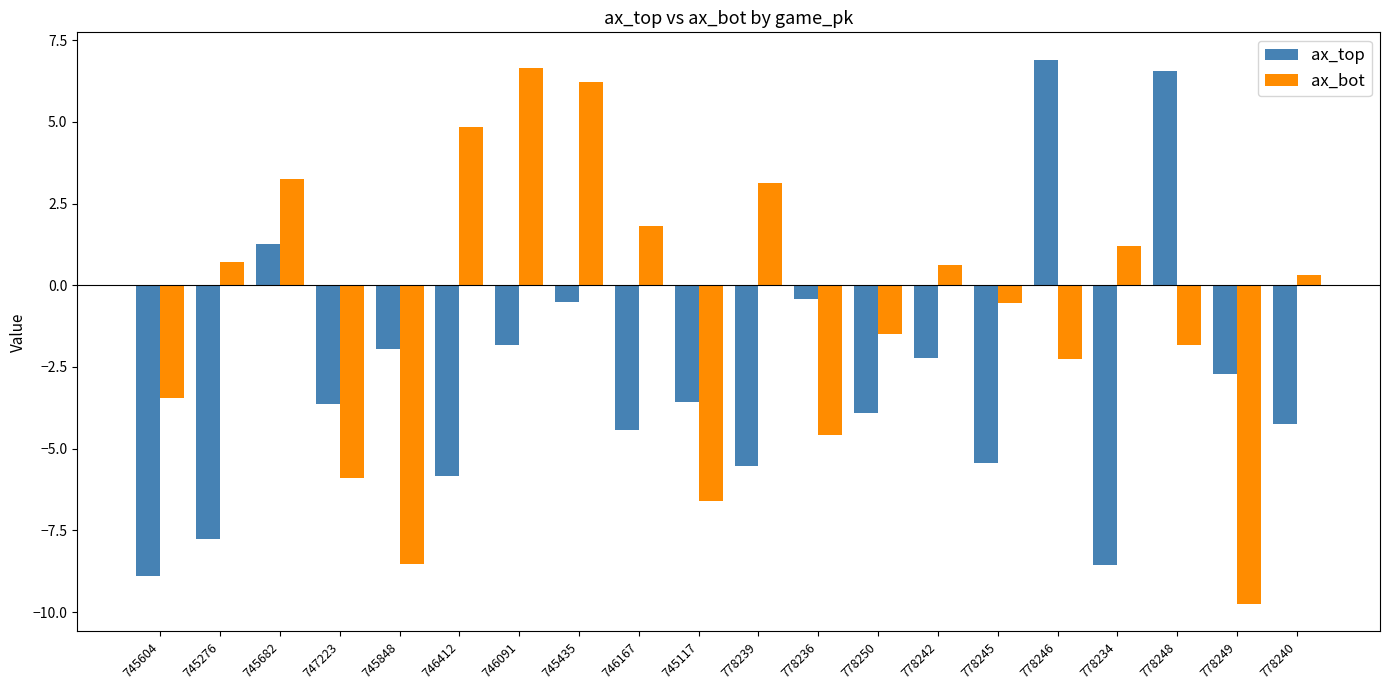

Rank the series by their maximum value, from lowest to highest.

ax_bot, ax_top